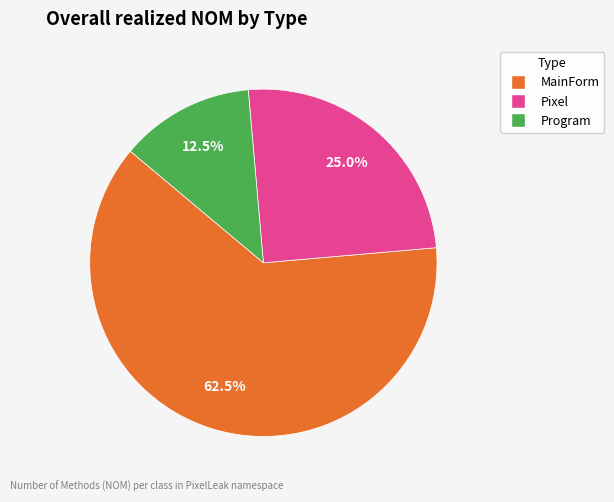

Combined, what portion of the pie is MainForm and Program?

75.0%